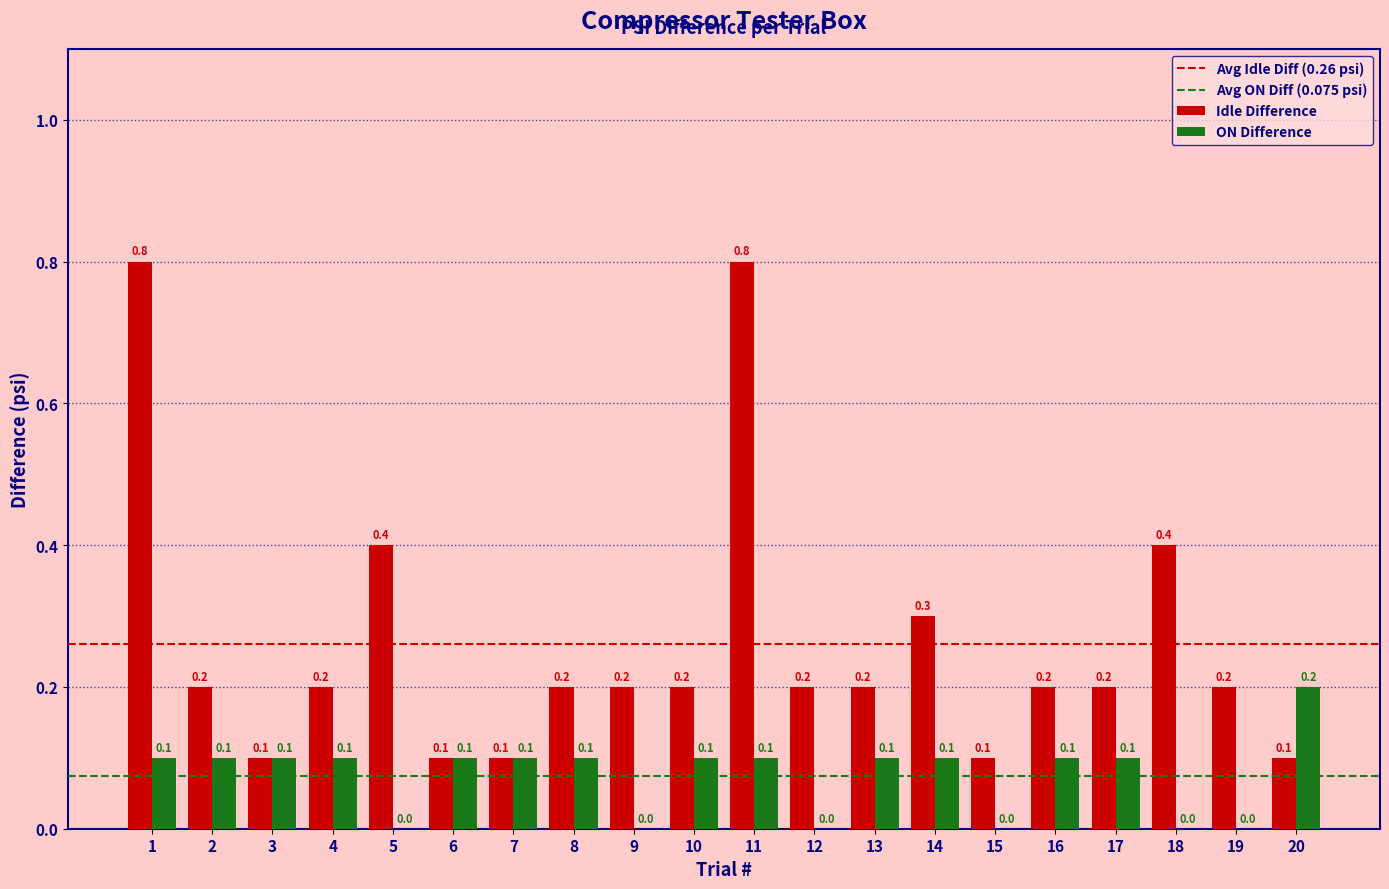

Reading left to right, what are all the values shown in this chart?

Idle Difference: 1=0.8	2=0.2	3=0.1	4=0.2	5=0.4	6=0.1	7=0.1	8=0.2	9=0.2	10=0.2	11=0.8	12=0.2	13=0.2	14=0.3	15=0.1	16=0.2	17=0.2	18=0.4	19=0.2	20=0.1
ON Difference: 1=0.1	2=0.1	3=0.1	4=0.1	5=0.0	6=0.1	7=0.1	8=0.1	9=0.0	10=0.1	11=0.1	12=0.0	13=0.1	14=0.1	15=0.0	16=0.1	17=0.1	18=0.0	19=0.0	20=0.2